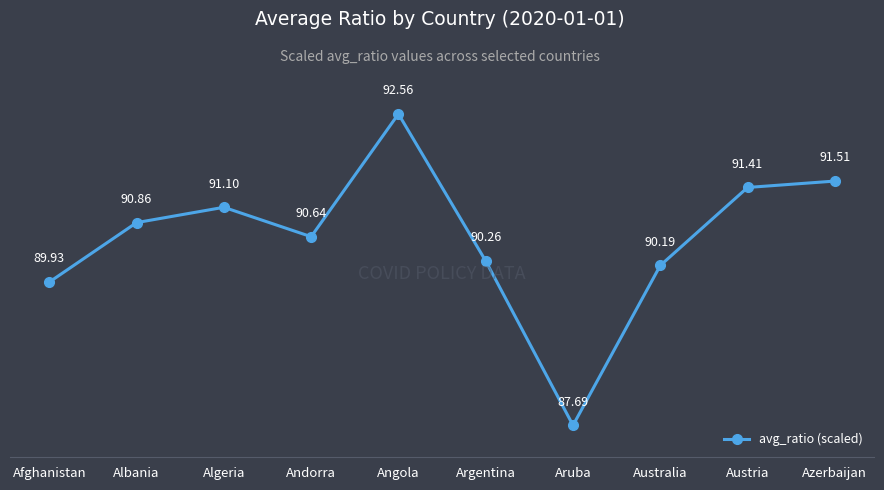

How many lines are shown in the chart?

1